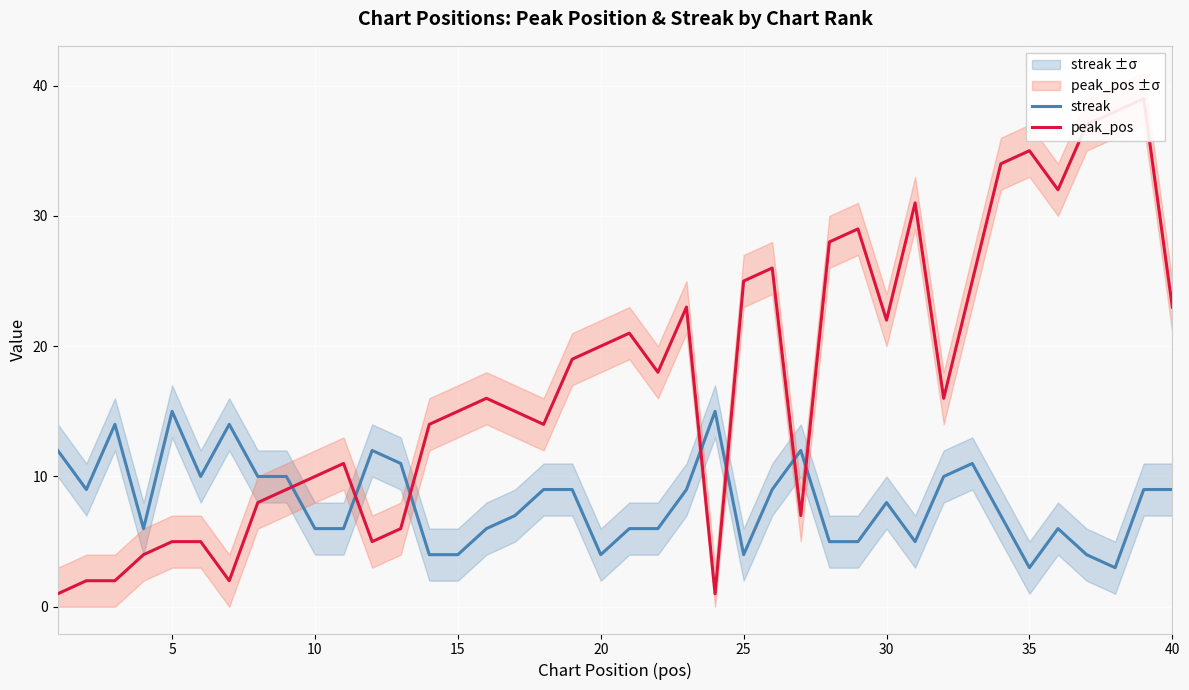

How many values in the peak_pos series are below 16?

19